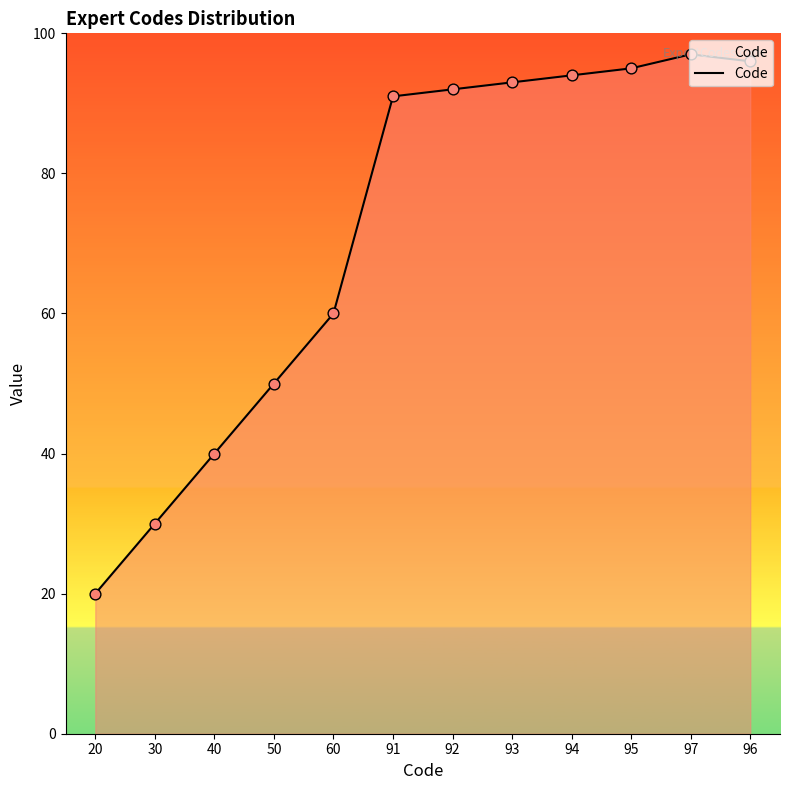

What is the change in value from 50 to 94?

+44